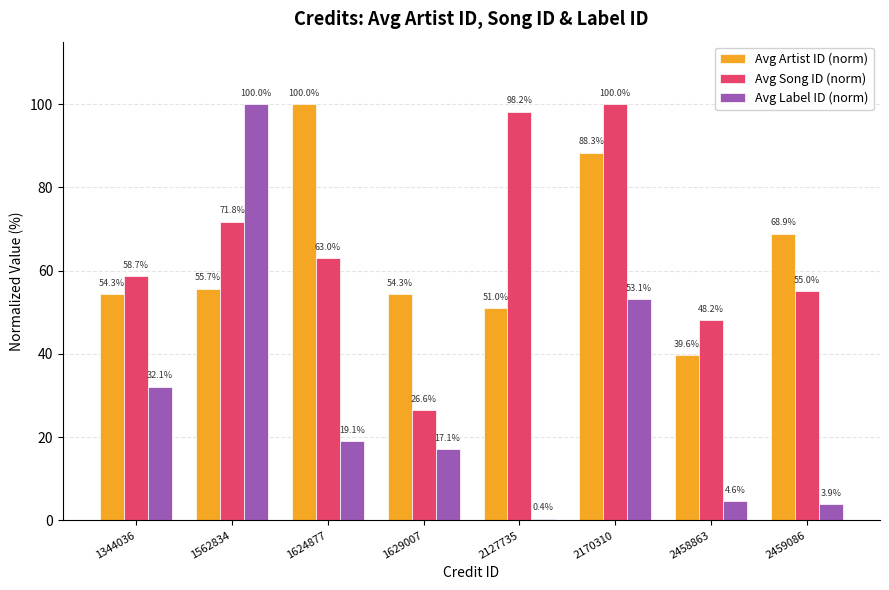

What is the average value of the Avg Artist ID (norm) series?

64.0